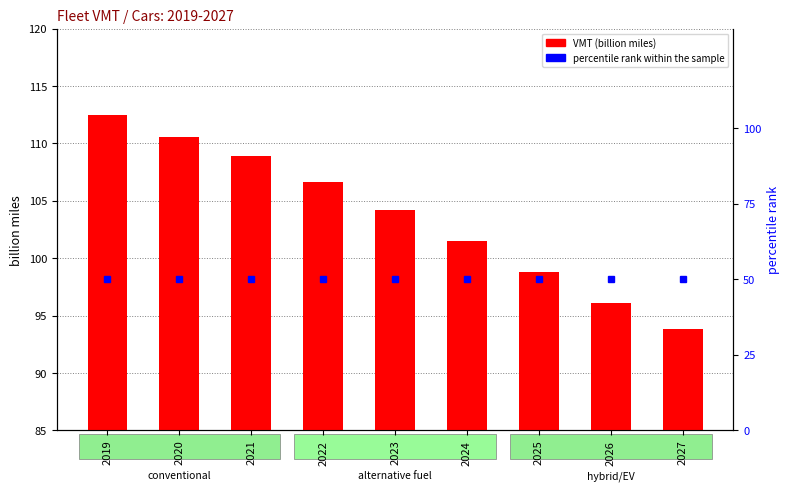

What is the total value across all series at 2023?

154.2